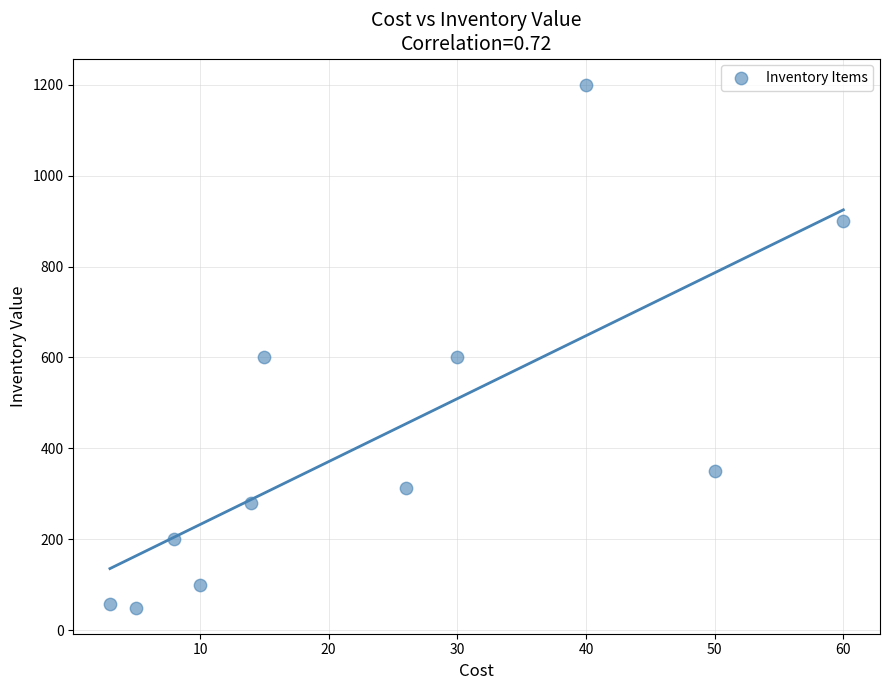

What is the range of Y values (max minus min)?

1150